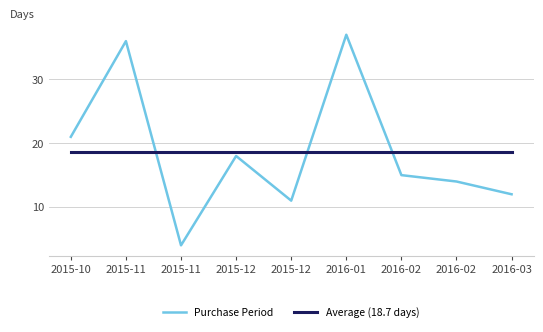

True or false: Purchase Period has more than 0 interior local peaks.

True